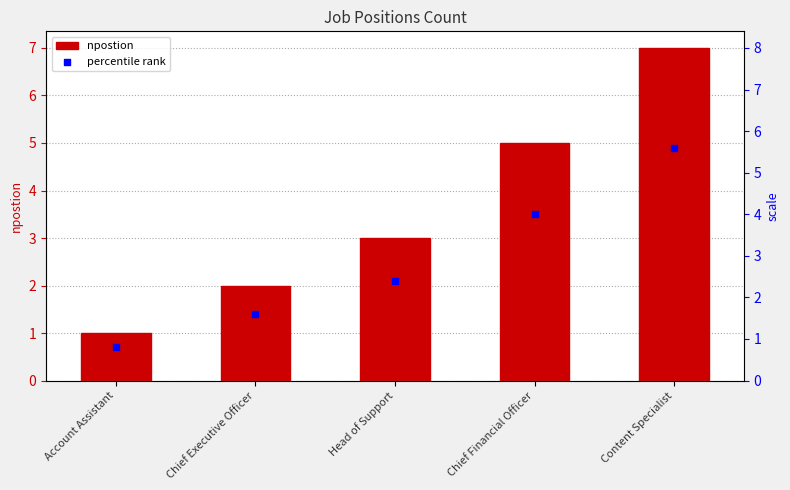

At which category is the sum across all series the highest?

Content Specialist